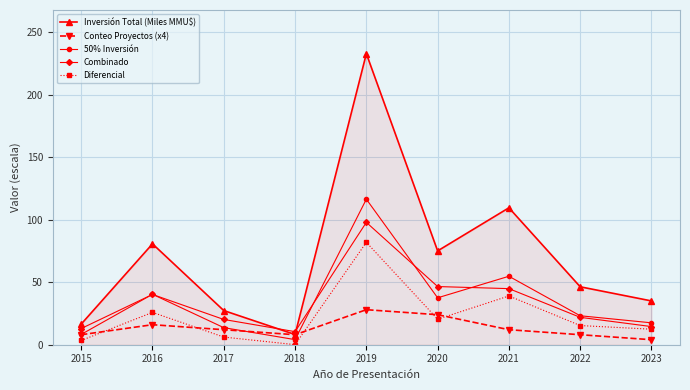

Between 2015 and 2016, which series saw the biggest shift?

Inversión Total (Miles MMU$)